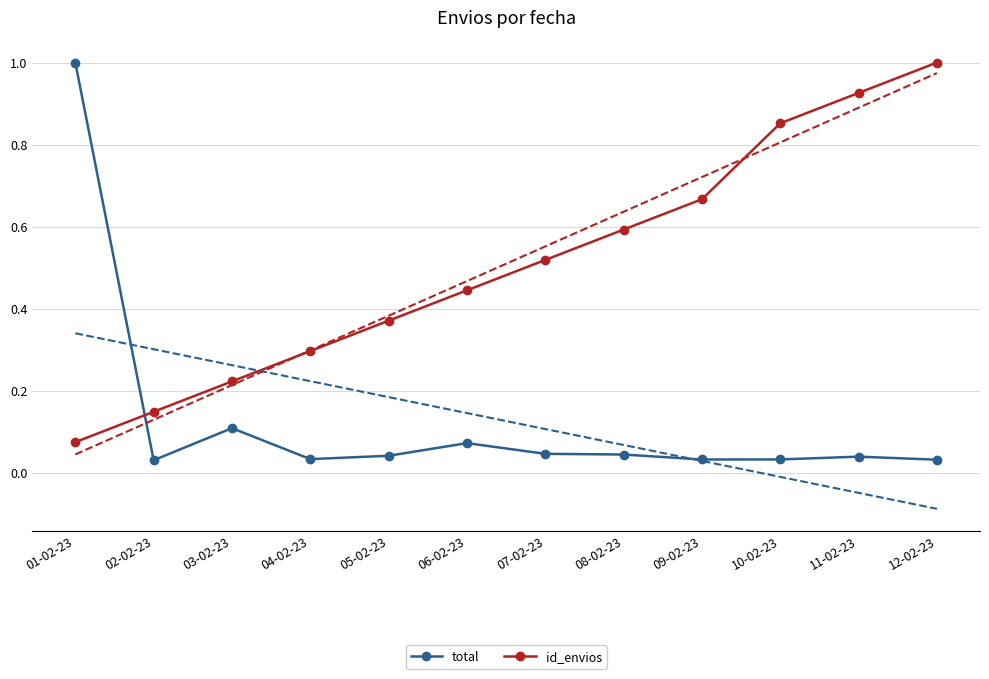

List the series in order of their overall mean, highest first.

id_envios, total